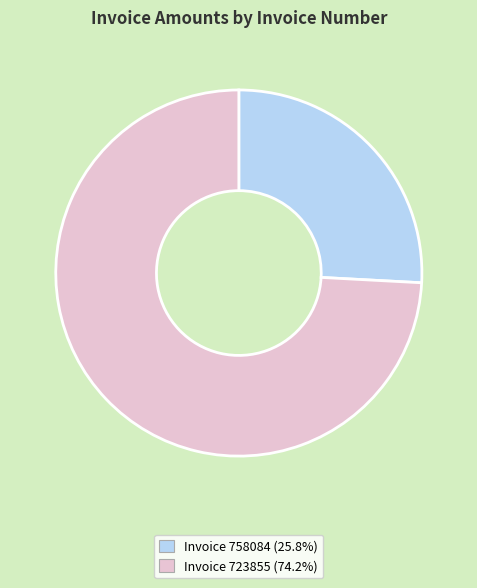

Is there any slice that represents more than half of the pie?

Yes